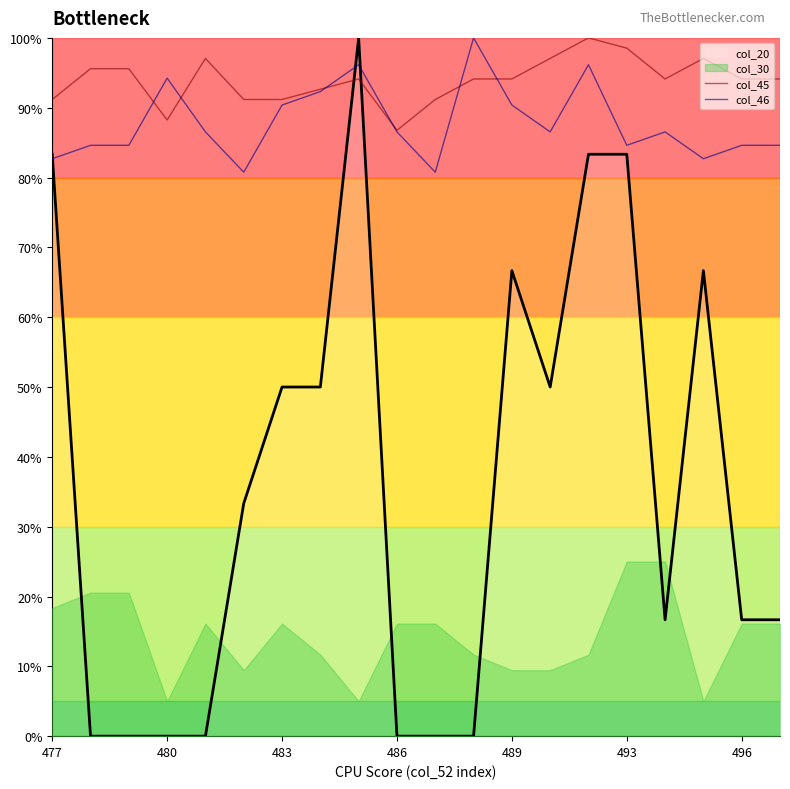

How many data points does each series have?

20